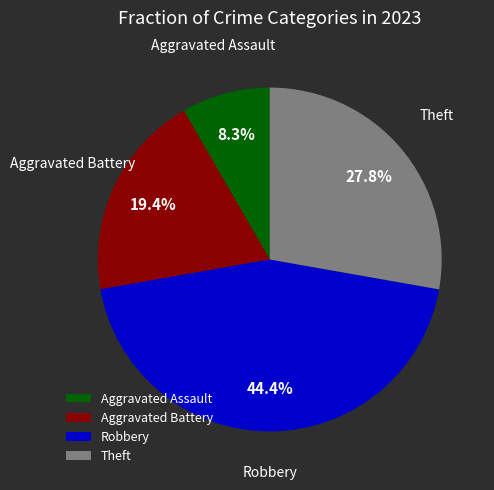

Rank the categories by value from lowest to highest.

Aggravated Assault, Aggravated Battery, Theft, Robbery